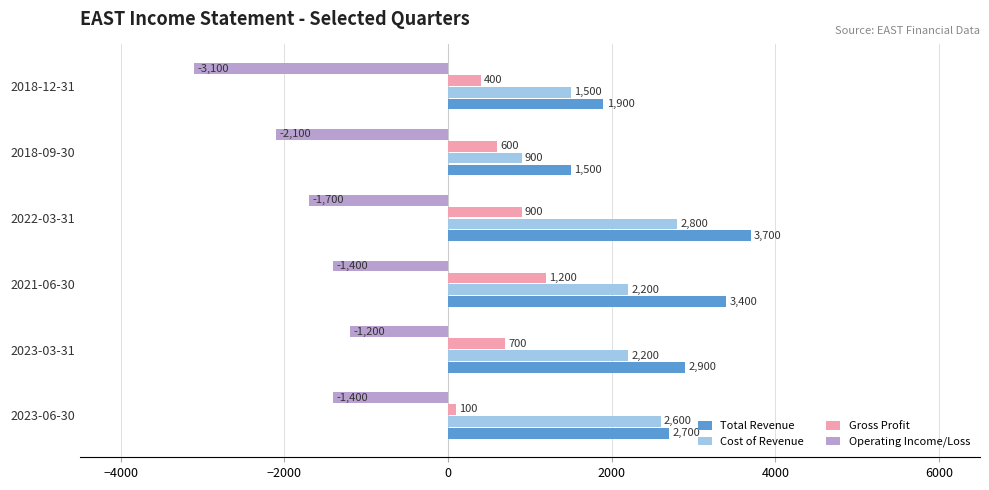

At which label does Gross Profit reach its minimum?

2023-06-30